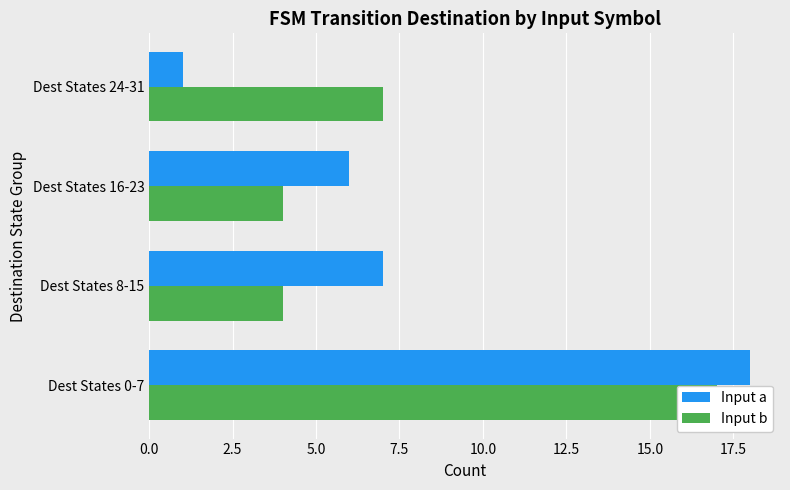

At how many categories does at least one series exceed 12?

1